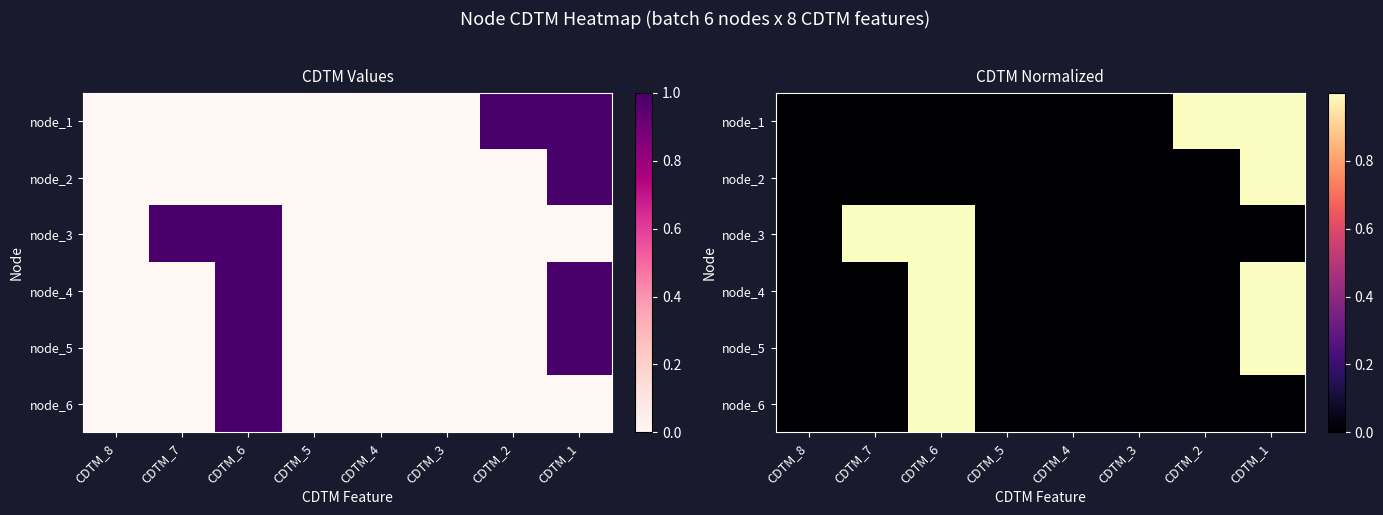

Count the number of data series in this chart.

6